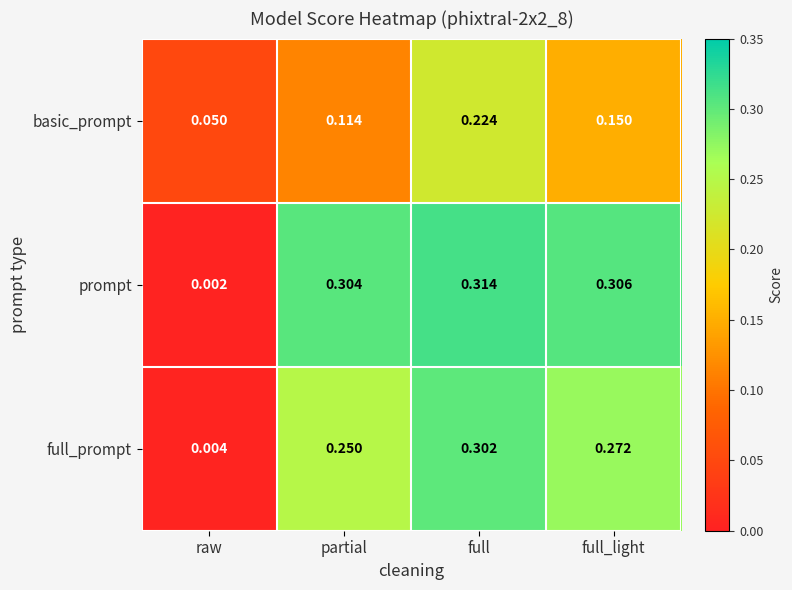

At which label does basic_prompt reach its peak?

full